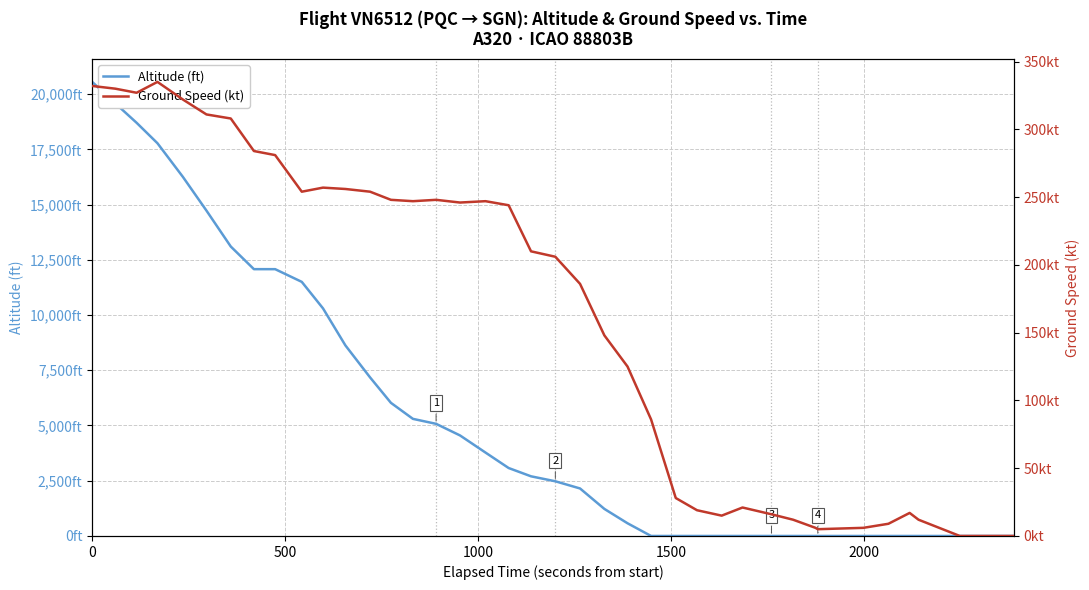

The value of Altitude (ft) at 31 is -8937. True or false?

False